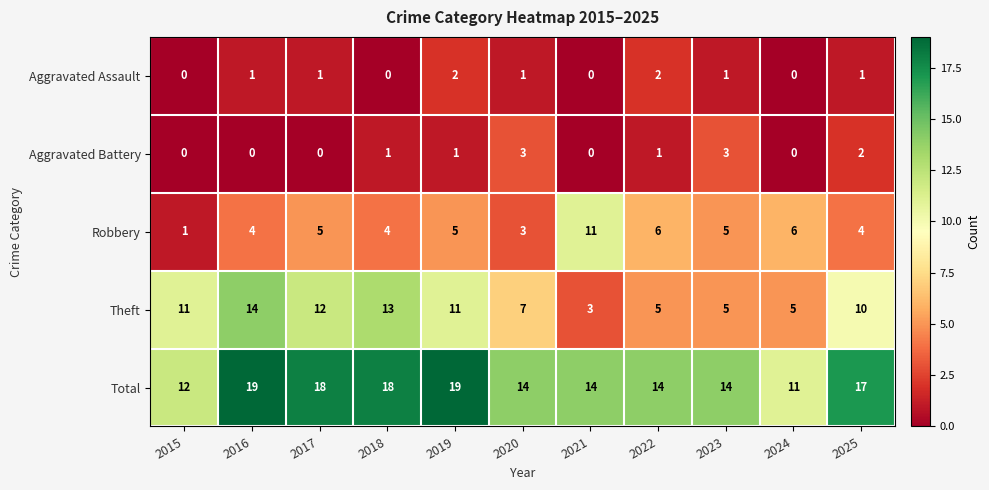

What is the difference between the second highest and minimum values in the Total series?

8